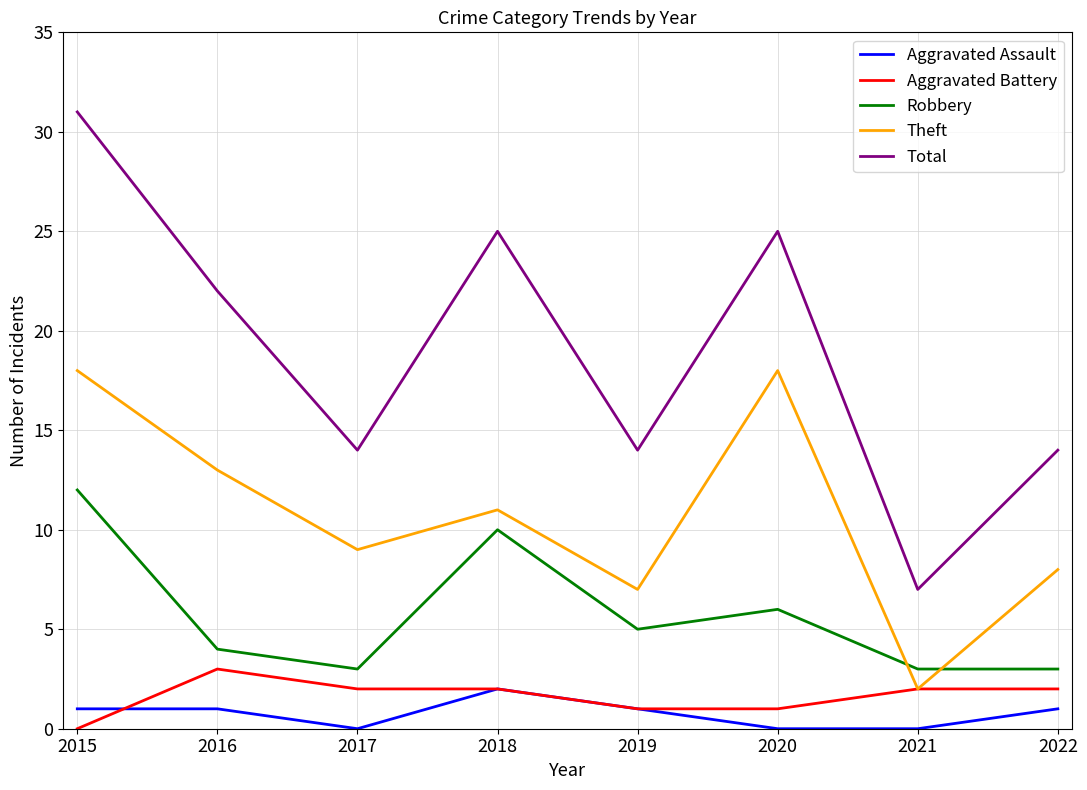

Is it true that Aggravated Assault equals 1 at 2019?

True